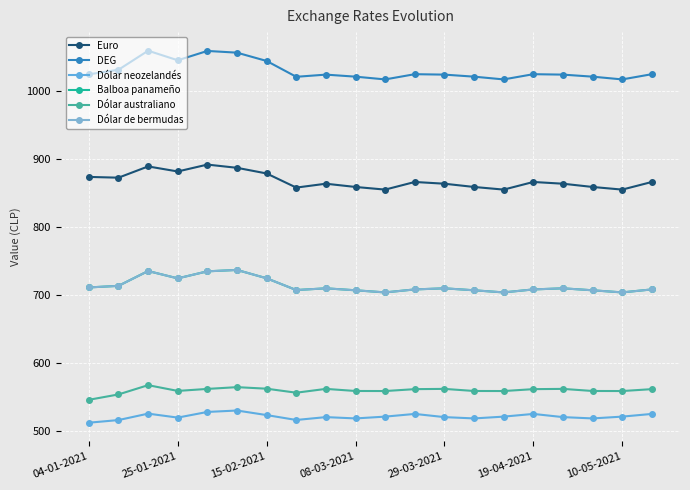

True or false: Dólar neozelandés and Dólar de bermudas intersect in this chart.

False